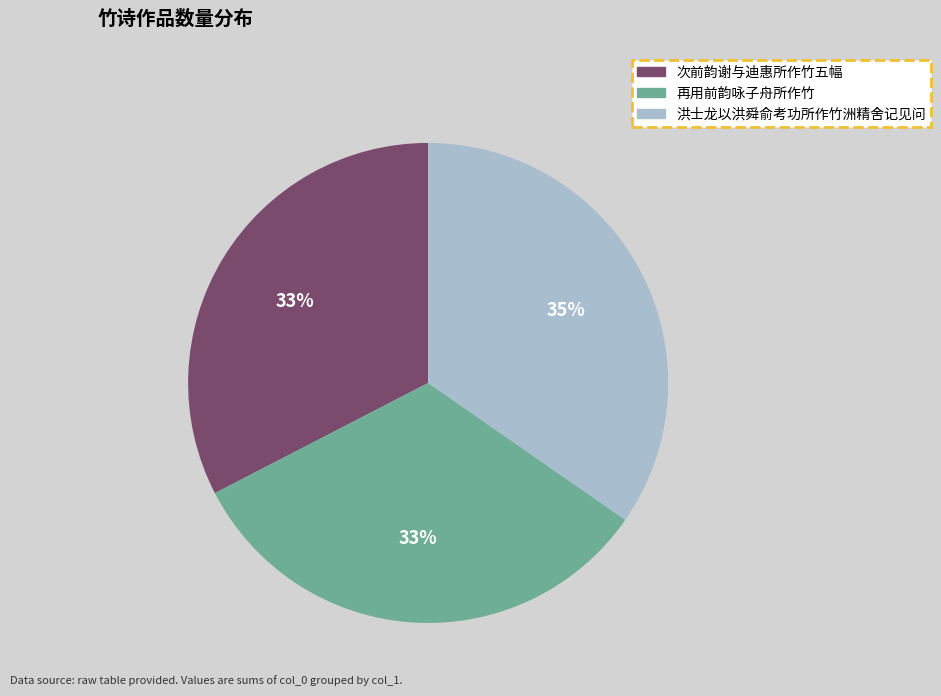

What percentage is the 再用前韵咏子舟所作竹 slice, to the nearest percent?

33%